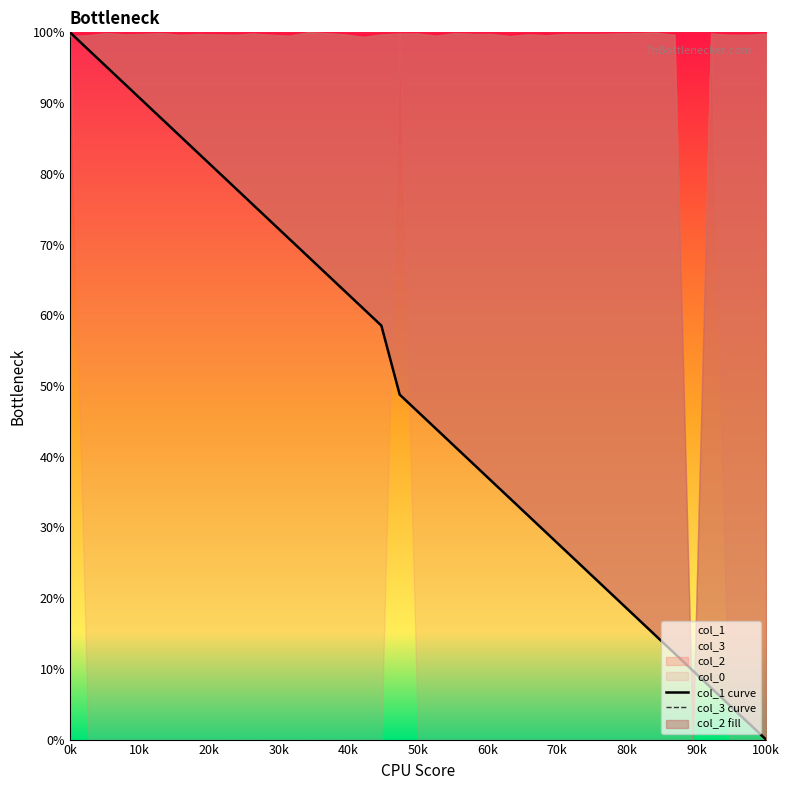

True or false: col_1 curve has more than 1 interior local peaks.

False